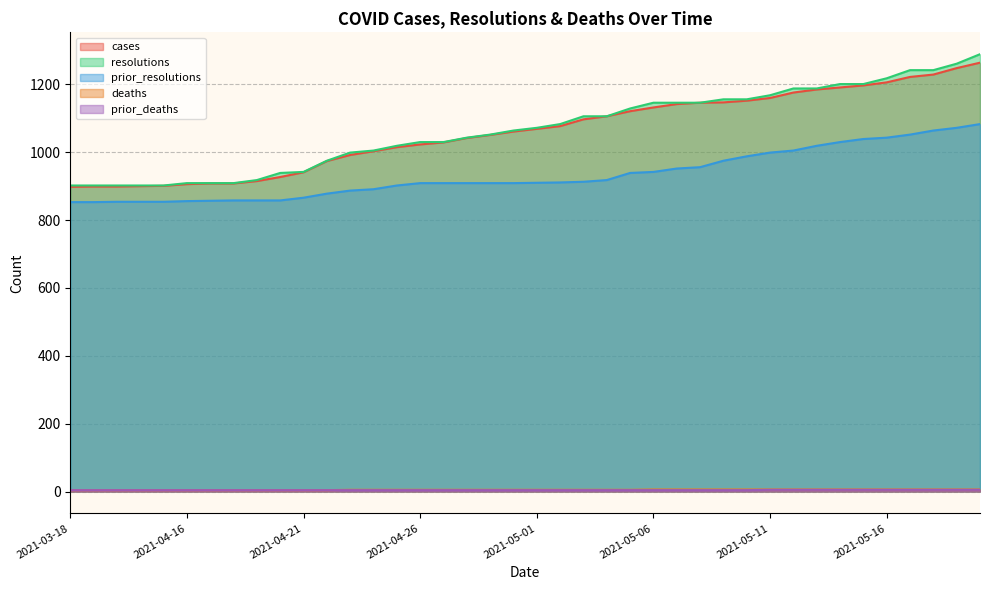

What are all the series names shown in the legend?

cases, resolutions, prior_resolutions, deaths, prior_deaths